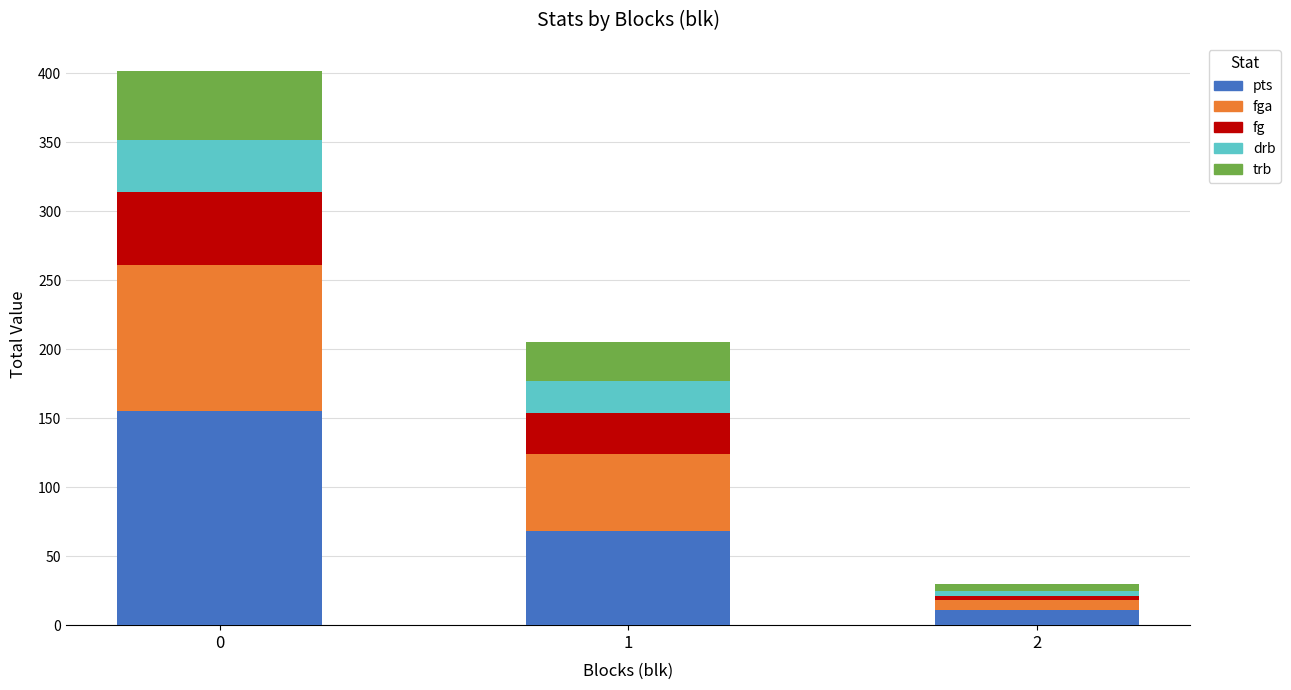

Reading right to left, list the values for the pts series.

2=11	1=68	0=155